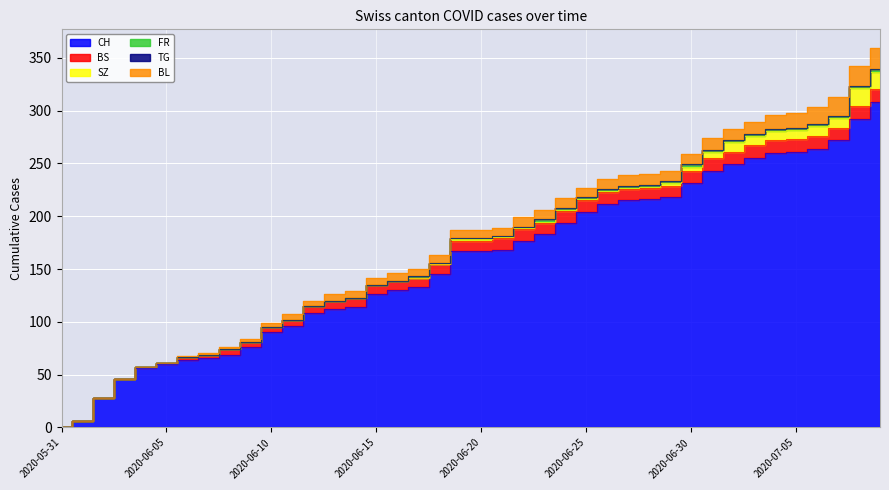

True or false: SZ has a value of 10 at 2020-06-16.

False